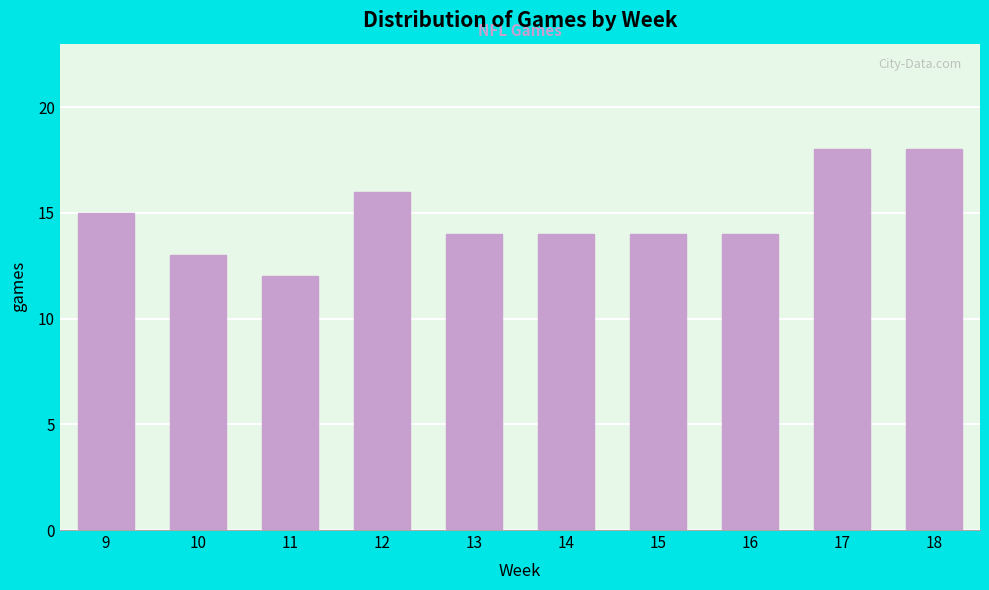

Reading left to right, extract all data points from this chart.

9=15	10=13	11=12	12=16	13=14	14=14	15=14	16=14	17=18	18=18